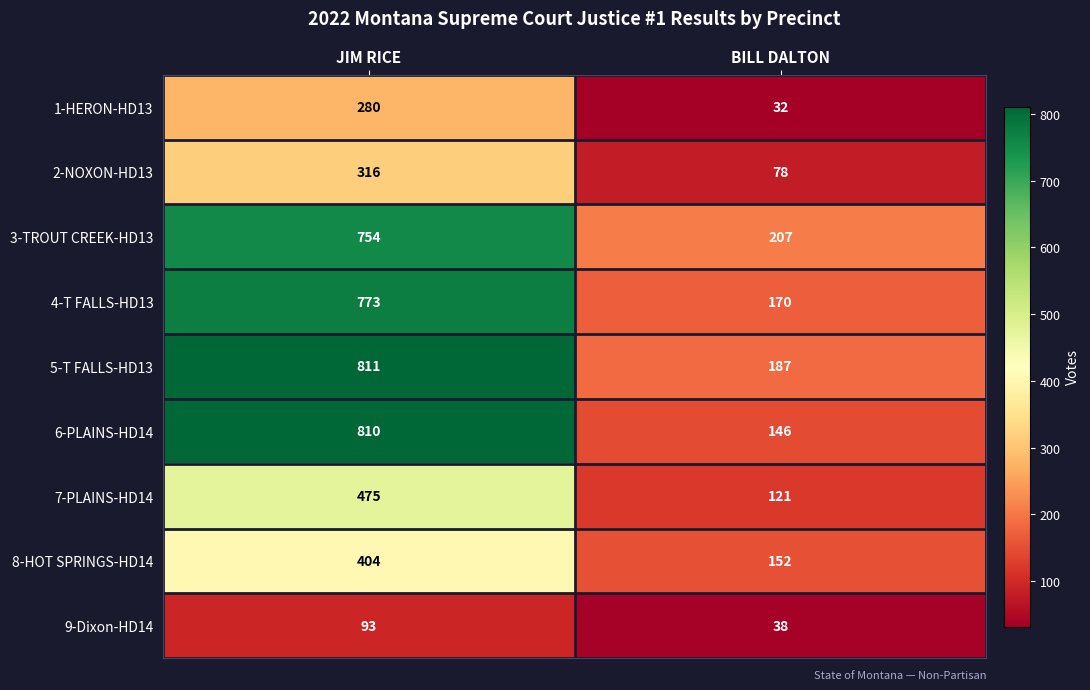

What is the greatest value displayed?

811